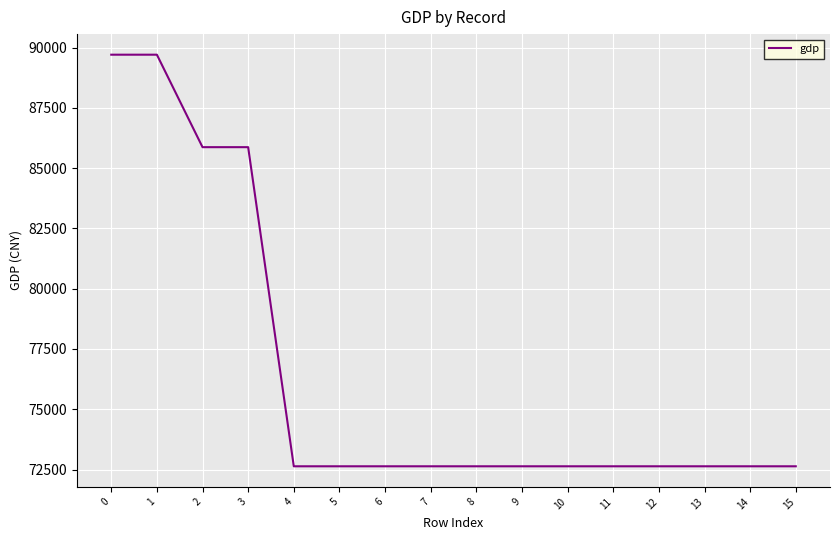

The chart shows a value of 72634.1 at 15. True or false?

True